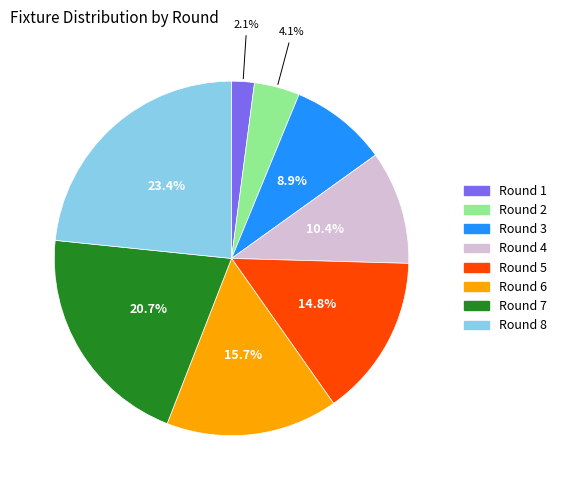

What percentage is the Round 5 slice, to the nearest percent?

15%